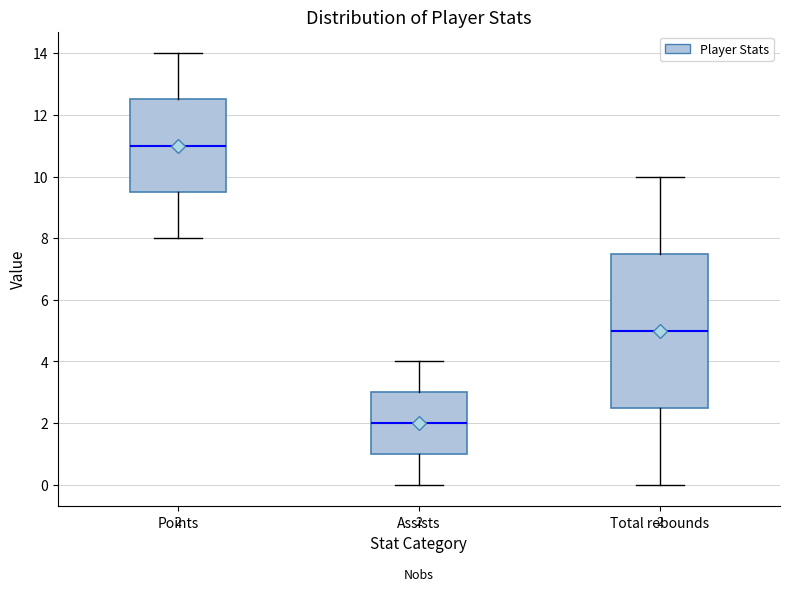

Which box's median line is the lowest?

Assists